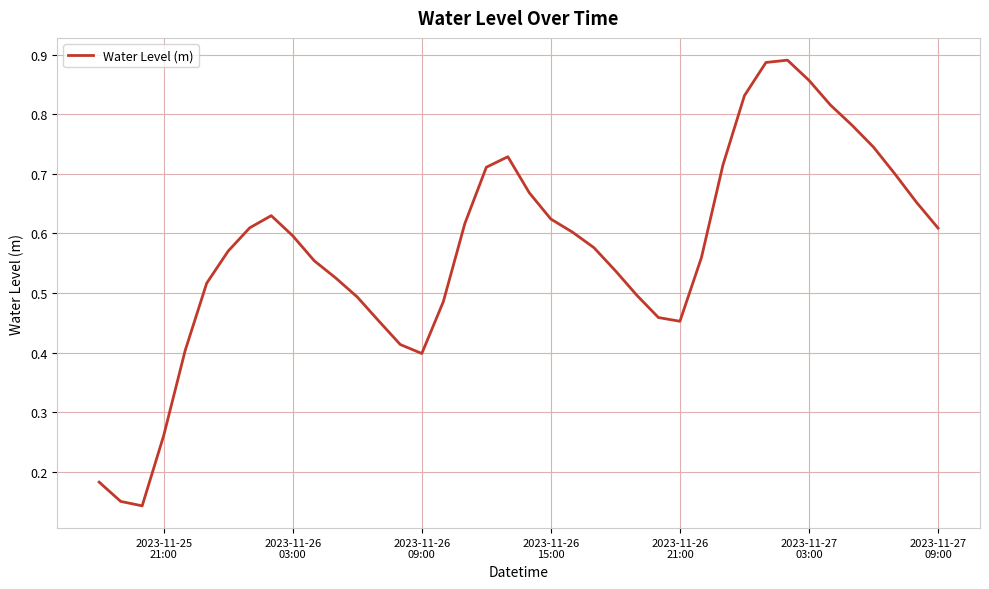

Reading right to left, list all the values displayed in this chart.

0.6	0.7	0.7	0.7	0.8	0.8	0.9	0.9	0.9	0.8	0.7	0.6	0.5	0.5	0.5	0.5	0.6	0.6	0.6	0.7	0.7	0.7	0.6	0.5	0.4	0.4	0.5	0.5	0.5	0.6	0.6	0.6	0.6	0.6	0.5	0.4	0.3	0.1	0.2	0.2